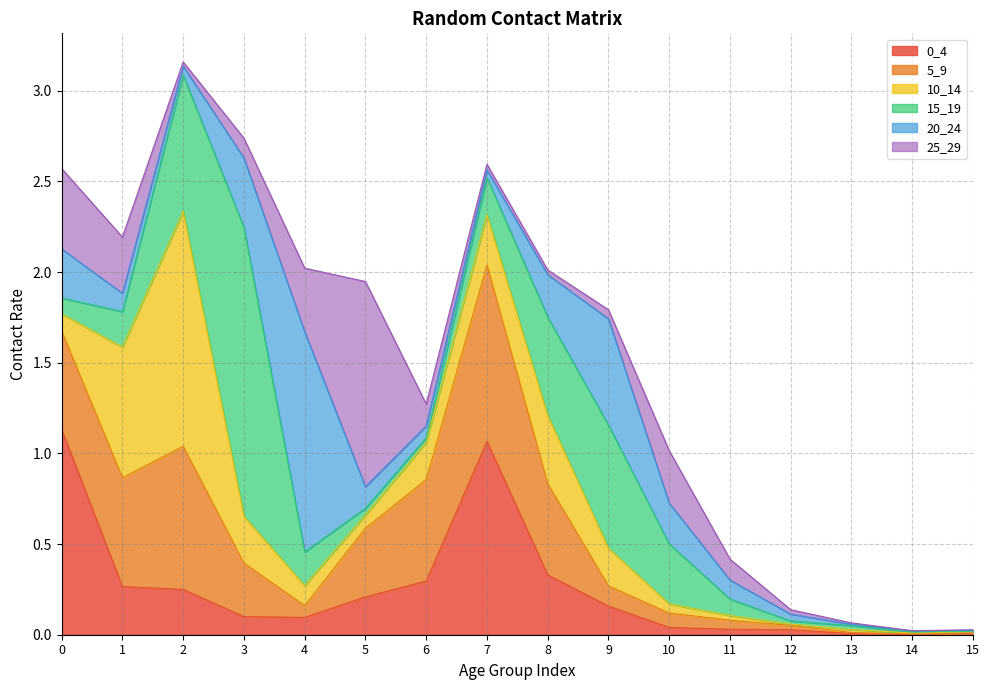

Reading right to left, transcribe all the data shown in this chart.

0_4: 0.0	0.0	0.0	0.0	0.0	0.0	0.2	0.3	1.1	0.3	0.2	0.1	0.1	0.2	0.3	1.1
5_9: 0.0	0.0	0.0	0.0	0.1	0.1	0.1	0.5	1.0	0.6	0.4	0.1	0.3	0.8	0.6	0.5
10_14: 0.0	0.0	0.0	0.0	0.0	0.1	0.2	0.4	0.3	0.2	0.1	0.1	0.3	1.3	0.7	0.1
15_19: 0.0	0.0	0.0	0.0	0.1	0.3	0.7	0.5	0.2	0.0	0.0	0.2	1.6	0.8	0.2	0.1
20_24: 0.0	0.0	0.0	0.0	0.1	0.2	0.6	0.2	0.0	0.1	0.1	1.2	0.4	0.0	0.1	0.3
25_29: 0.0	0.0	0.0	0.0	0.1	0.3	0.1	0.0	0.0	0.1	1.1	0.4	0.1	0.0	0.3	0.4